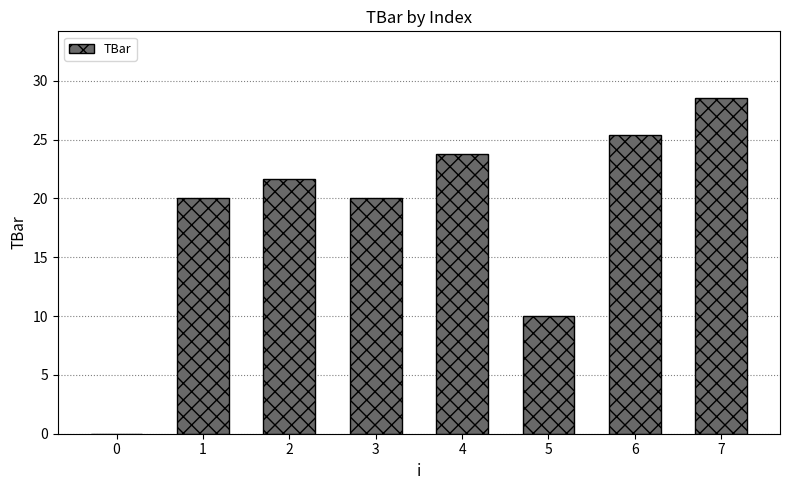

Approximately how many times larger is the value at 7 compared to 6?

1.1